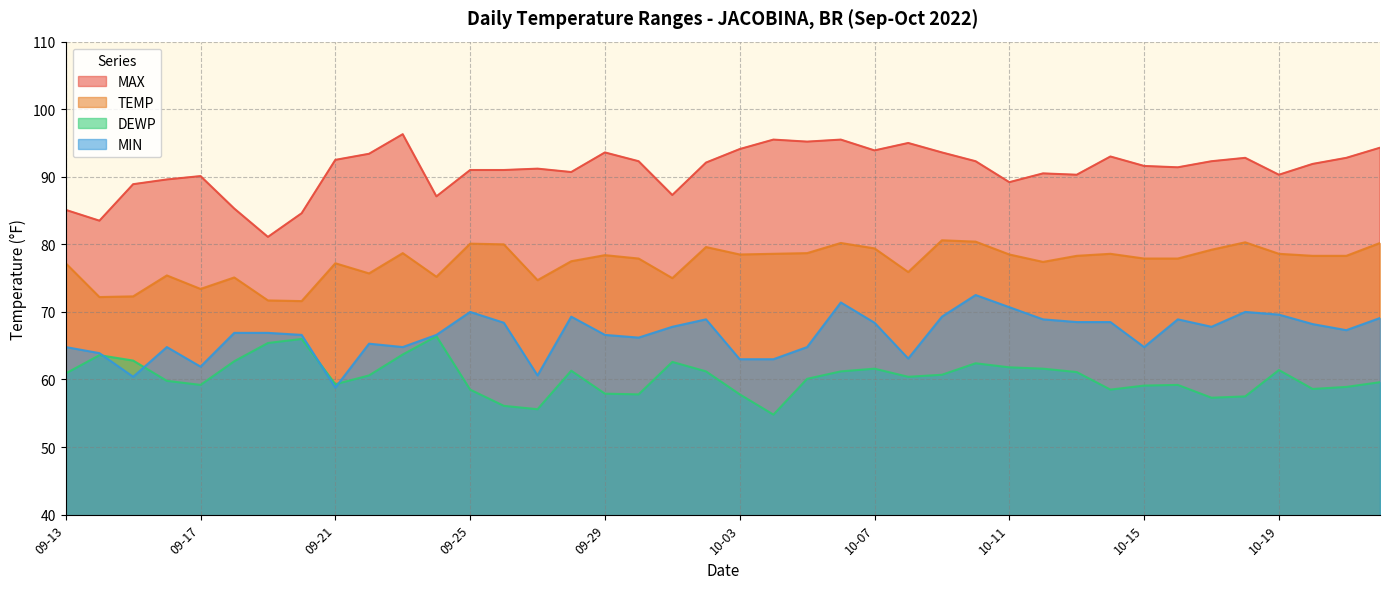

True or false: TEMP has a value of 26.0 at 09-19.

False